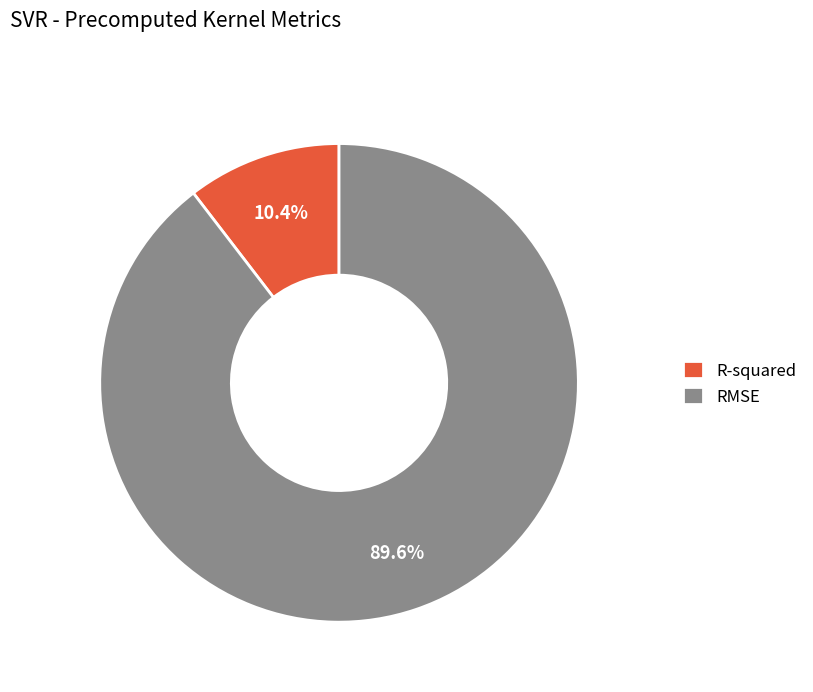

The RMSE slice represents 80% of the pie. True or false?

False